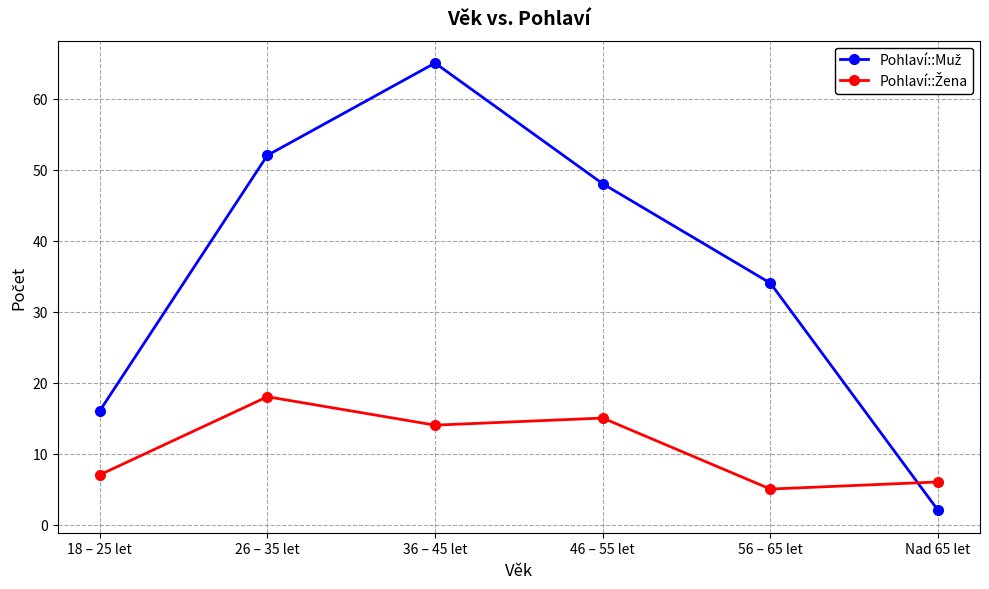

What is the label of the 6th point from the left?

Nad 65 let